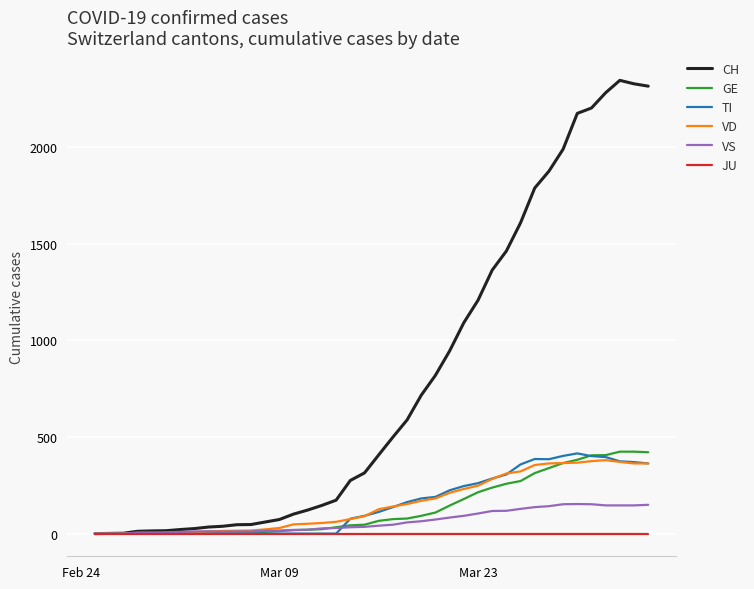

What is the highest value of the VD series?

380